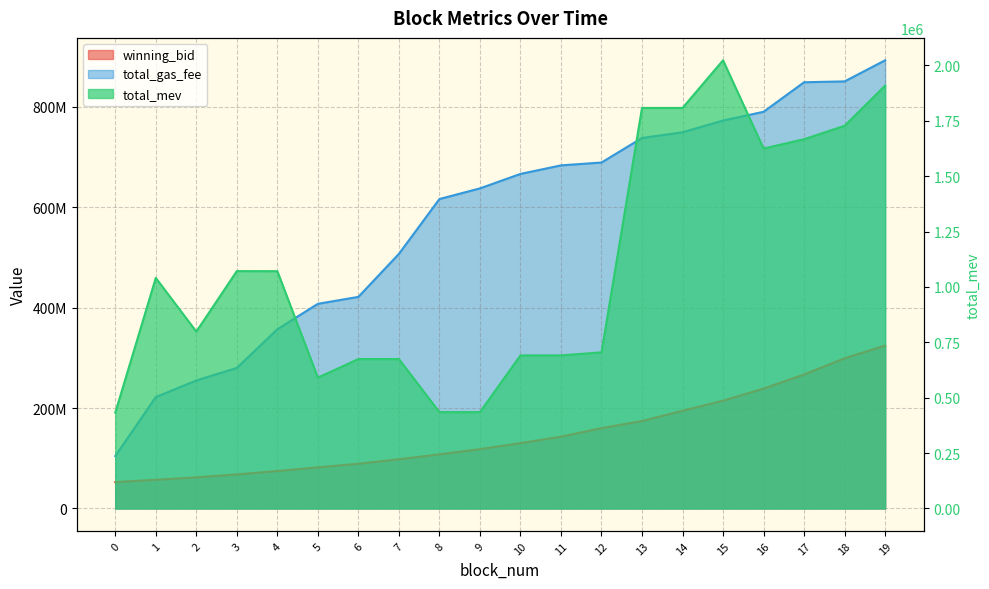

Rank the series by their average value, from highest to lowest.

total_gas_fee, winning_bid, total_mev